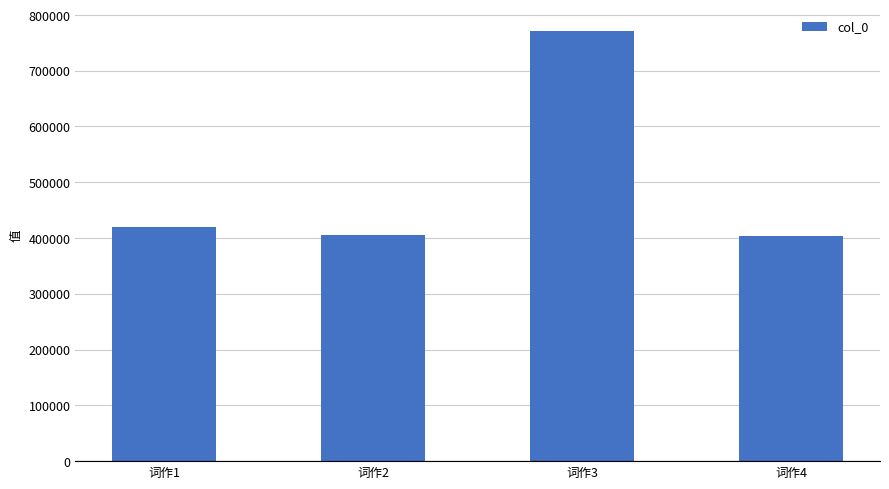

Which category has the highest value across all series?

词作3